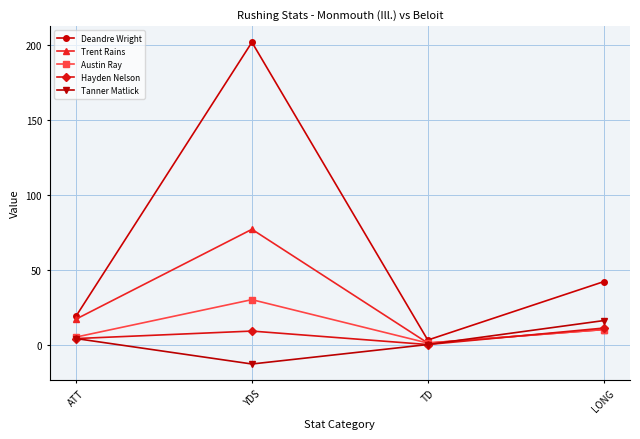

How many series are shown in this chart?

5